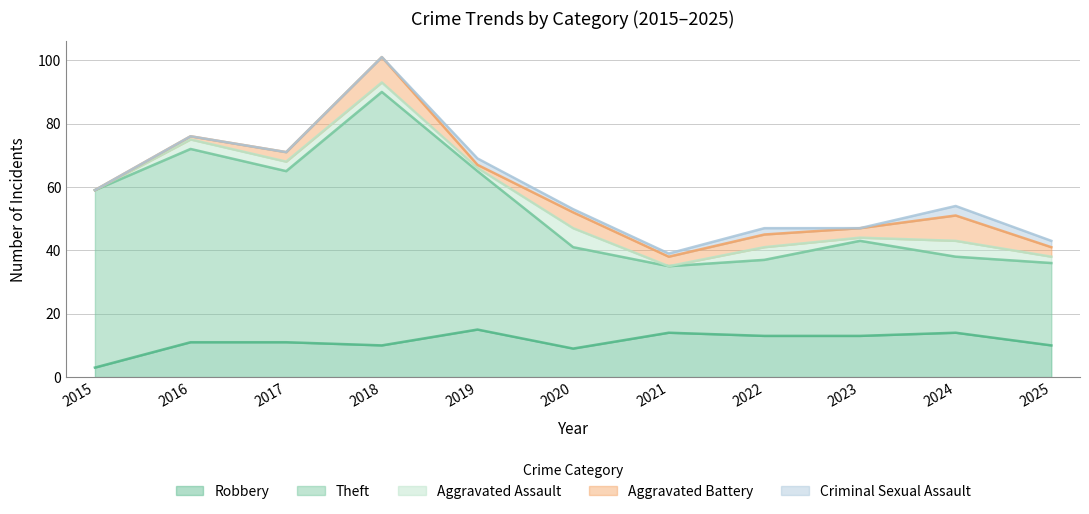

Rank the categories by Aggravated Assault value from lowest to highest.

2015, 2021, 2019, 2023, 2025, 2016, 2017, 2018, 2022, 2024, 2020